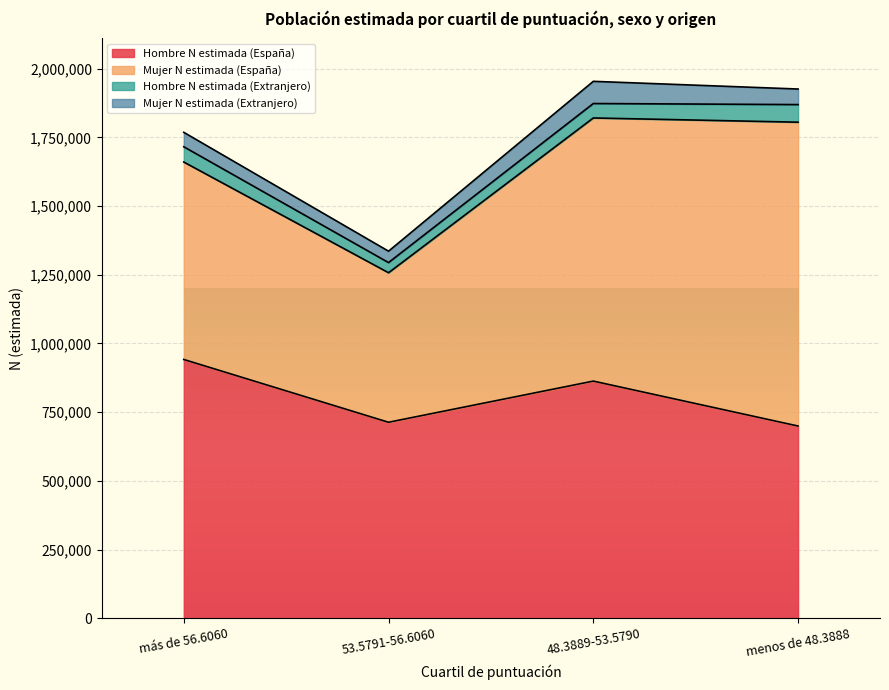

The Mujer N estimada (España) series shows 718741 at más de 56.6060. True or false?

True